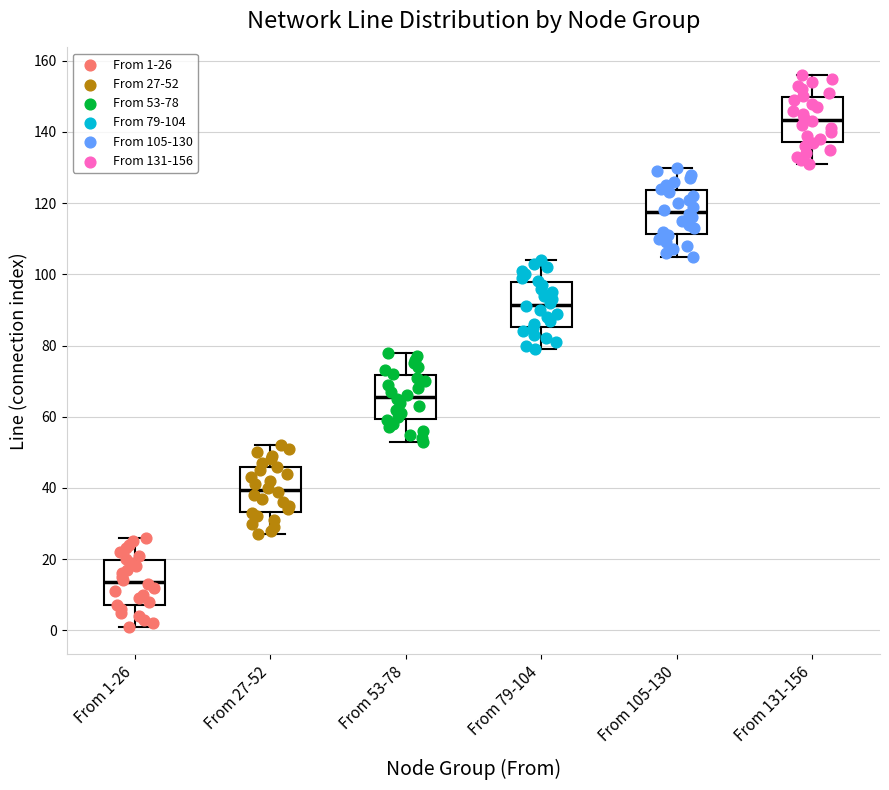

Reading left to right, transcribe this box plot: for each box, give where its median line is, the range the box spans, and where its two whiskers end, as read against the y-axis. The values are not printed on the chart, so give them approximately, as read against the axis.

From 1-26: median 14, box 8 to 20, whiskers 2 to 26
From 27-52: median 40, box 34 to 46, whiskers 28 to 52
From 53-78: median 66, box 60 to 72, whiskers 54 to 78
From 79-104: median 92, box 86 to 98, whiskers 80 to 104
From 105-130: median 118, box 112 to 124, whiskers 106 to 130
From 131-156: median 144, box 138 to 150, whiskers 132 to 156